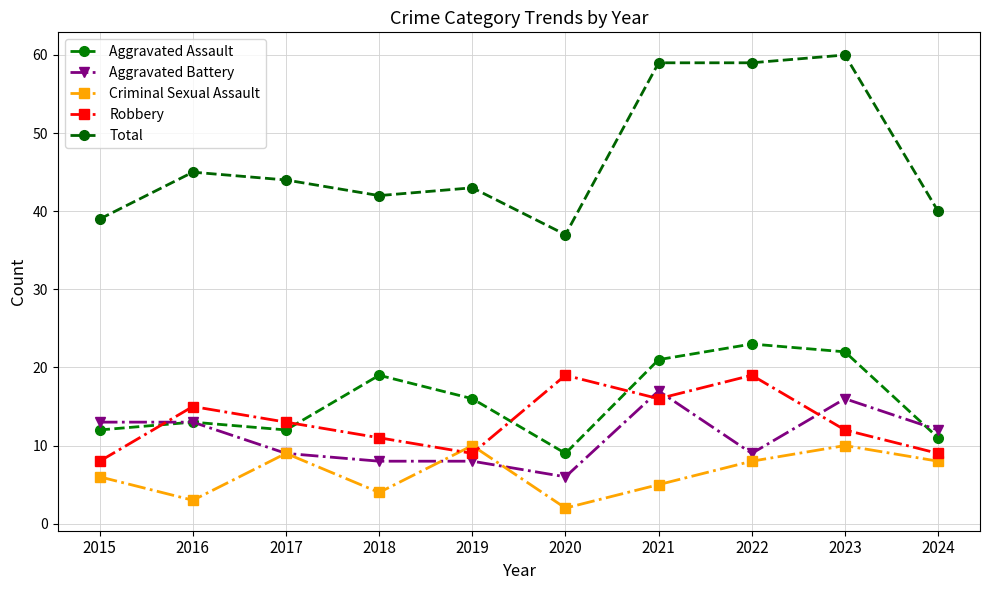

Between 2016 and 2015, which is larger?

2016